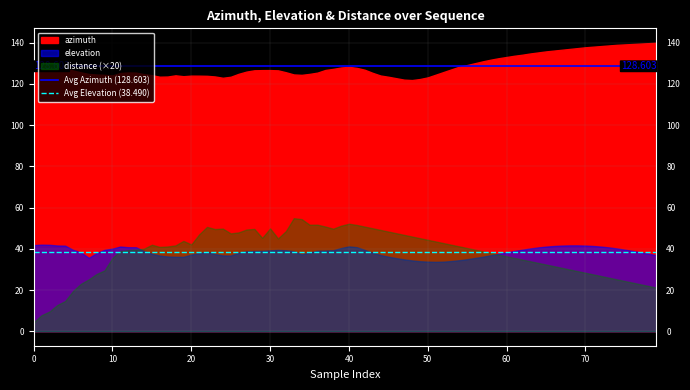

Between 10 and 0, which is larger?

10